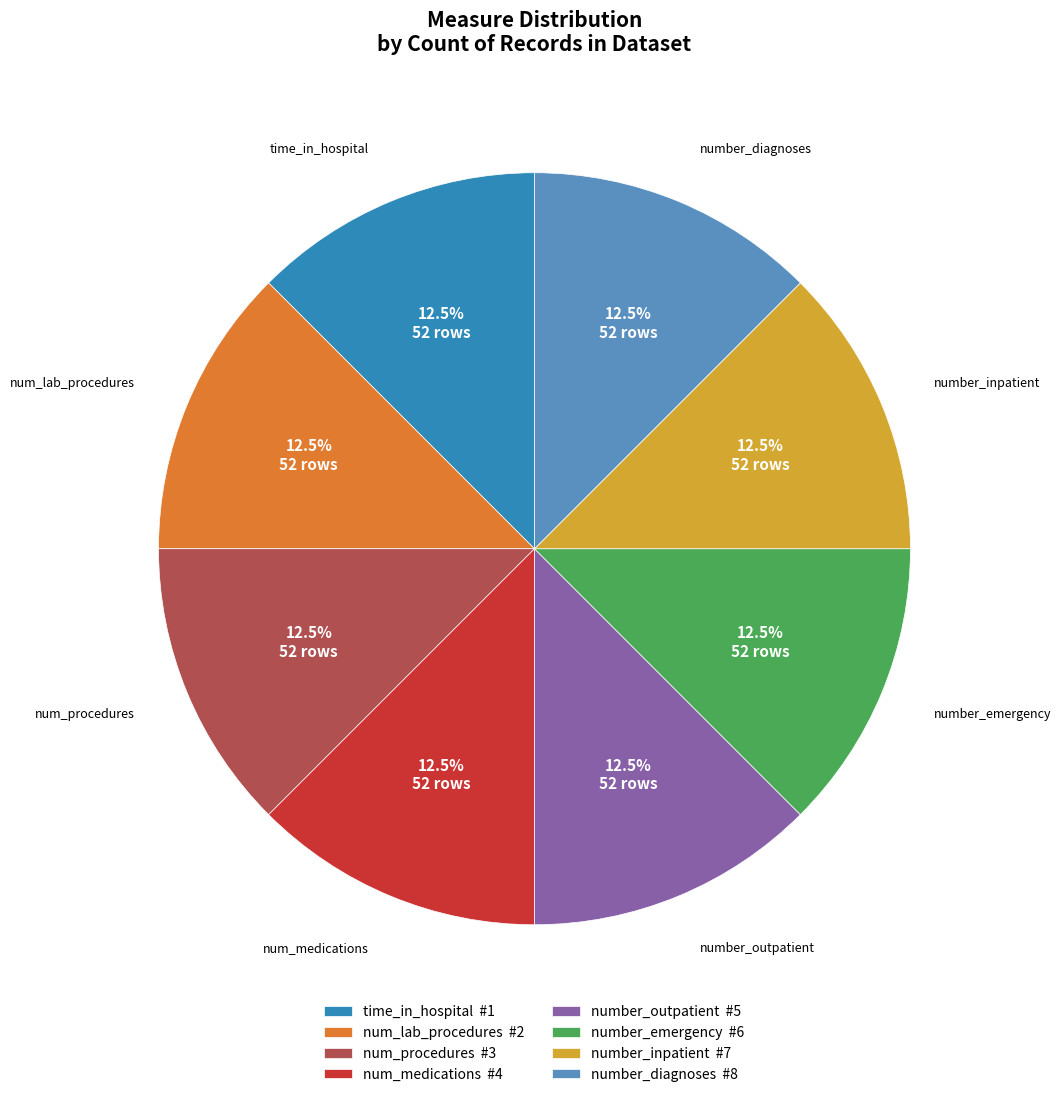

Is there a majority slice in this chart?

No